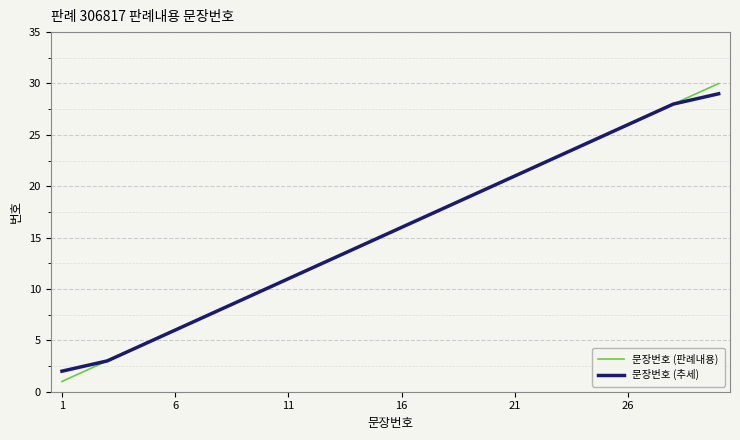

What is the smallest value displayed?

1.0